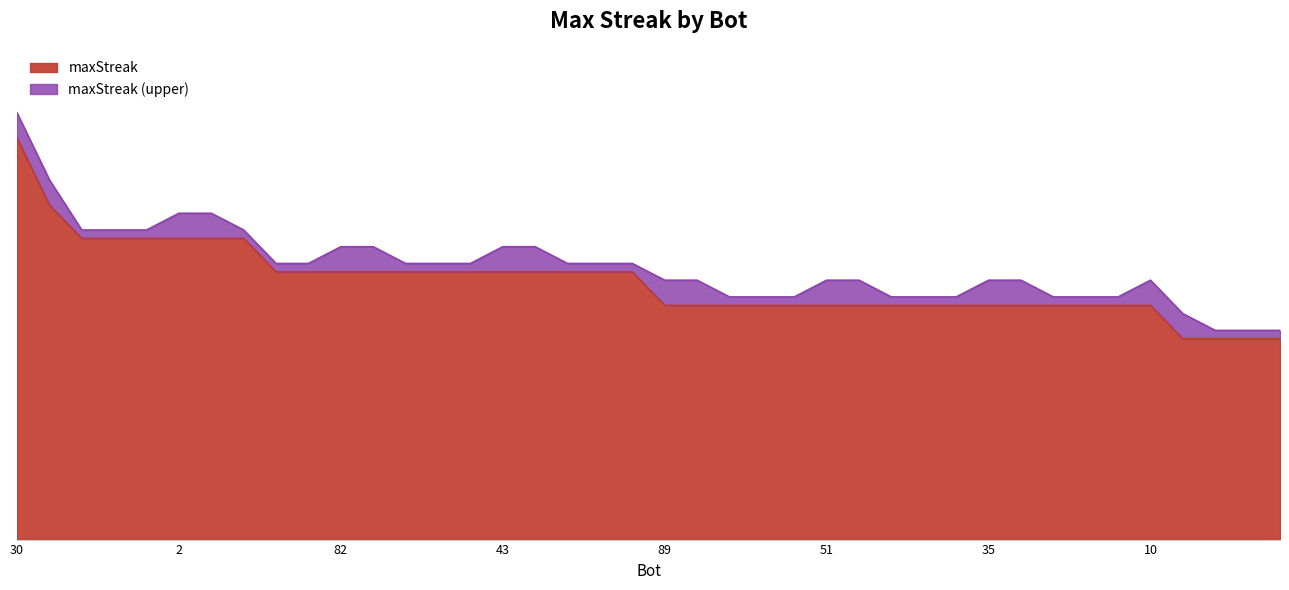

What is the change in value from 1 to 76?

-6